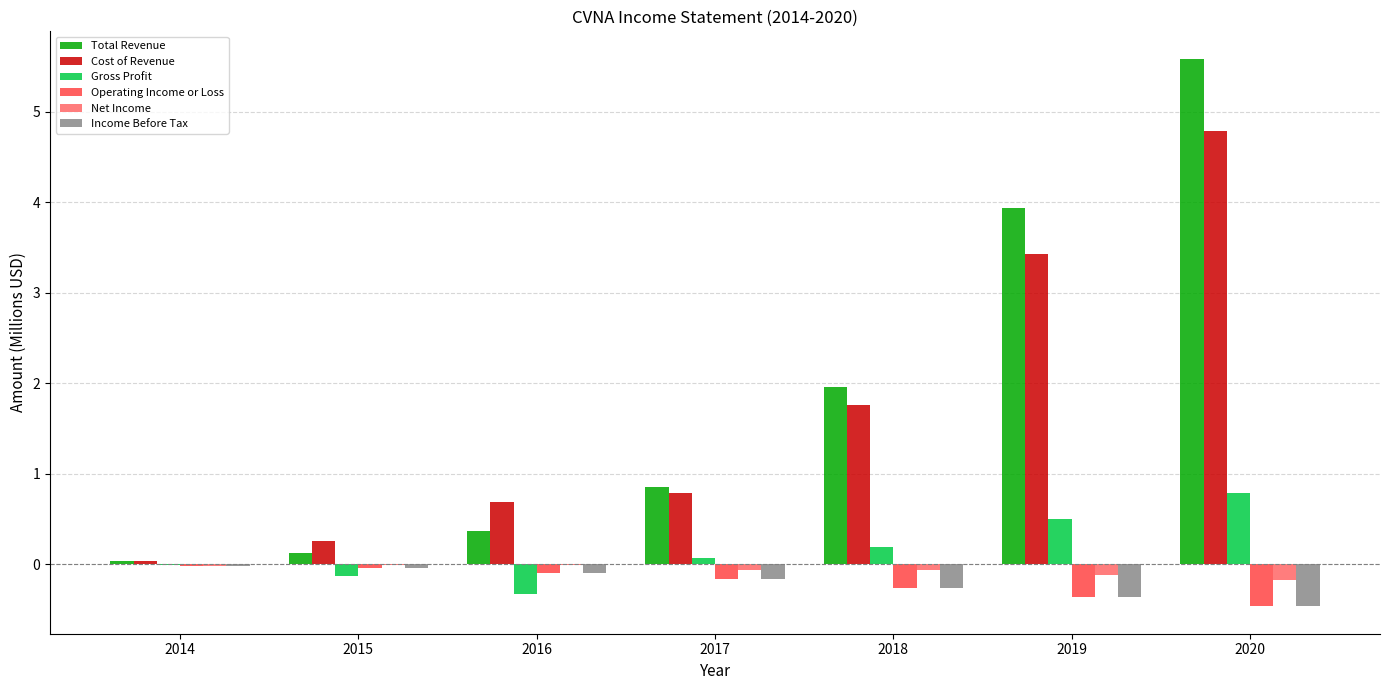

Which series changed the most between 2016 and 2018?

Total Revenue